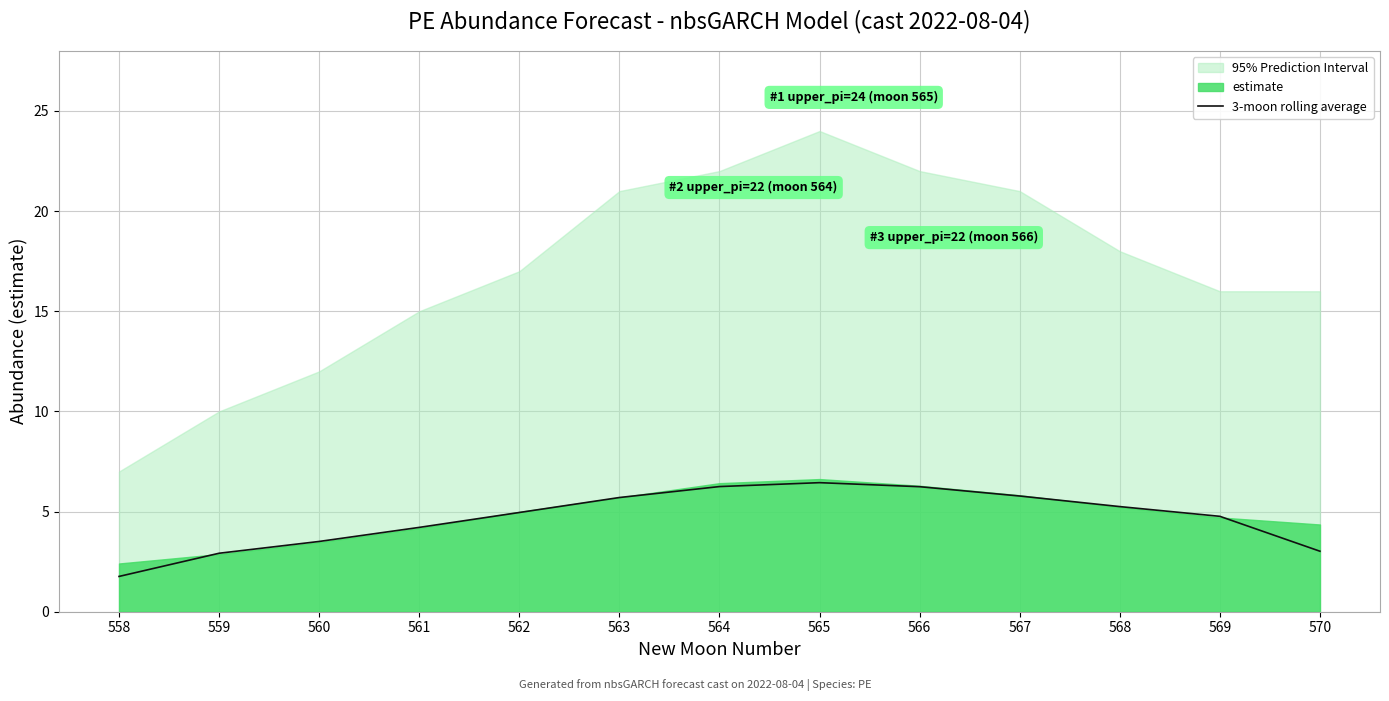

Reading left to right, what are all the values shown in this chart?

558=1.8	559=2.9	560=3.5	561=4.2	562=5.0	563=5.7	564=6.2	565=6.4	566=6.2	567=5.8	568=5.2	569=4.8	570=3.0